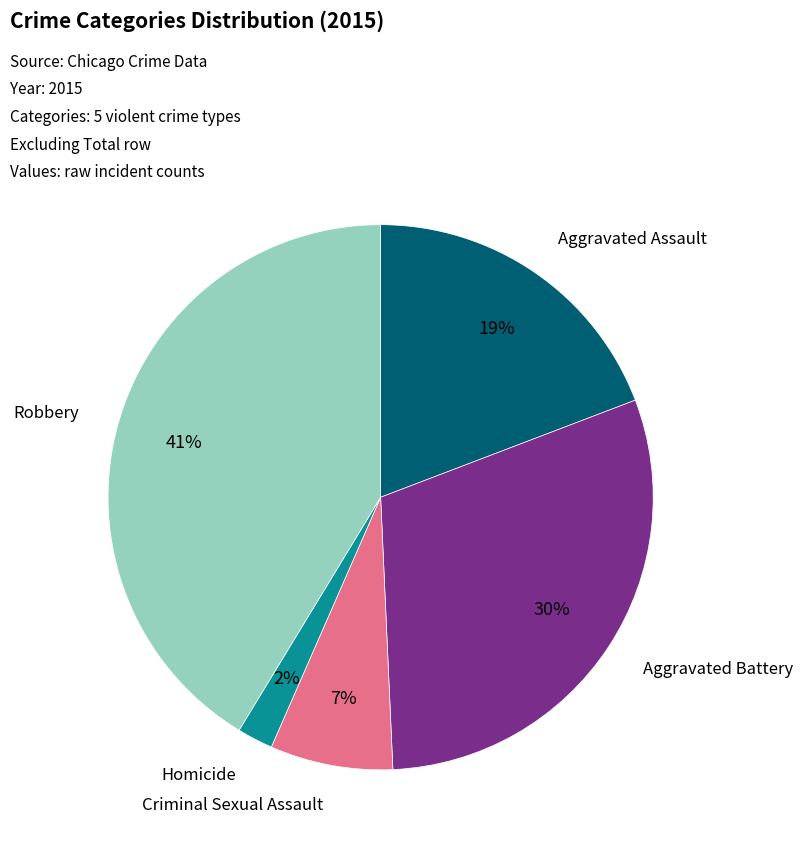

What is the smallest slice in the pie chart?

Homicide